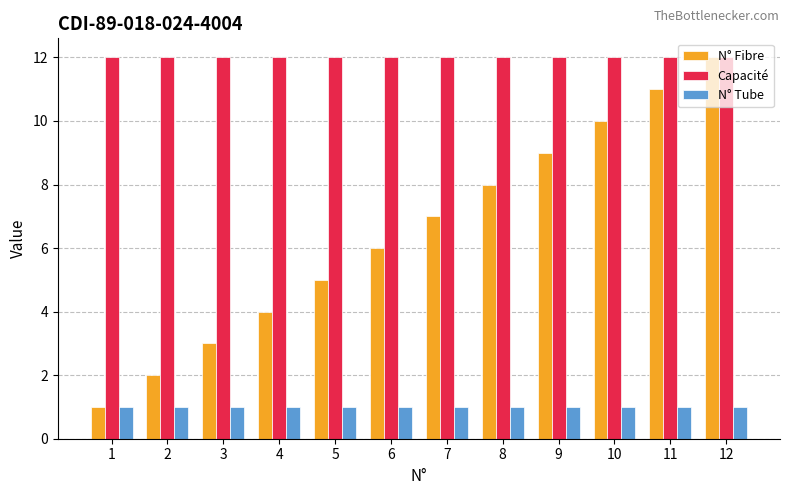

Read the Capacité value at 9.

12